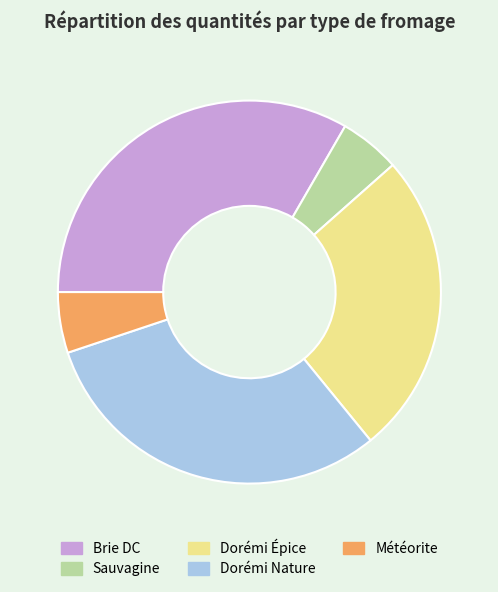

Count the number of slices in the pie.

5